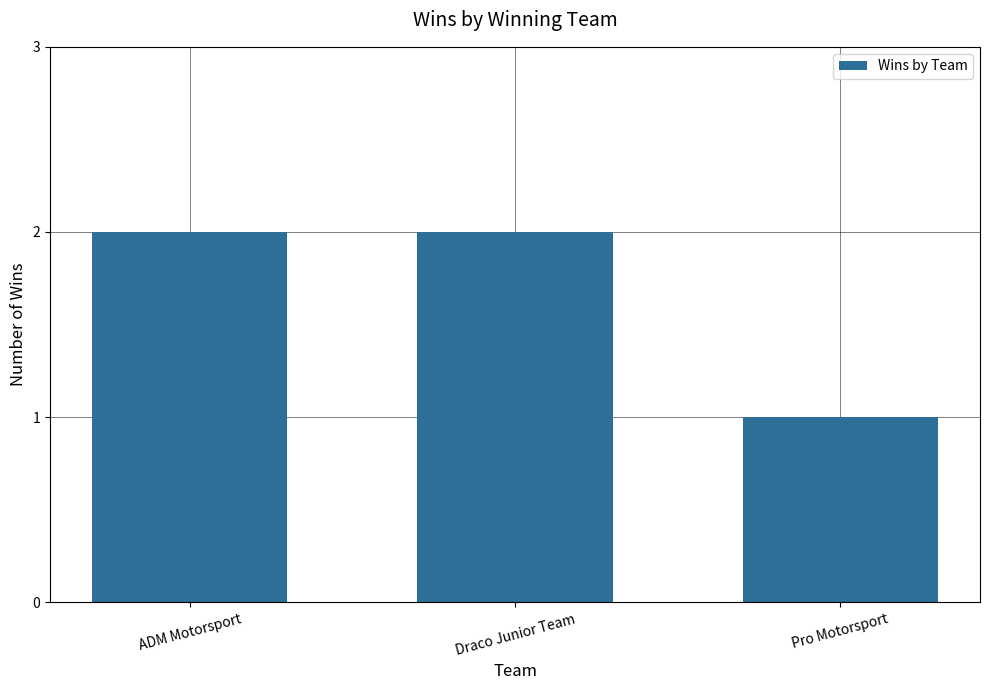

What is the label of the 2nd bar from the left?

Draco Junior Team